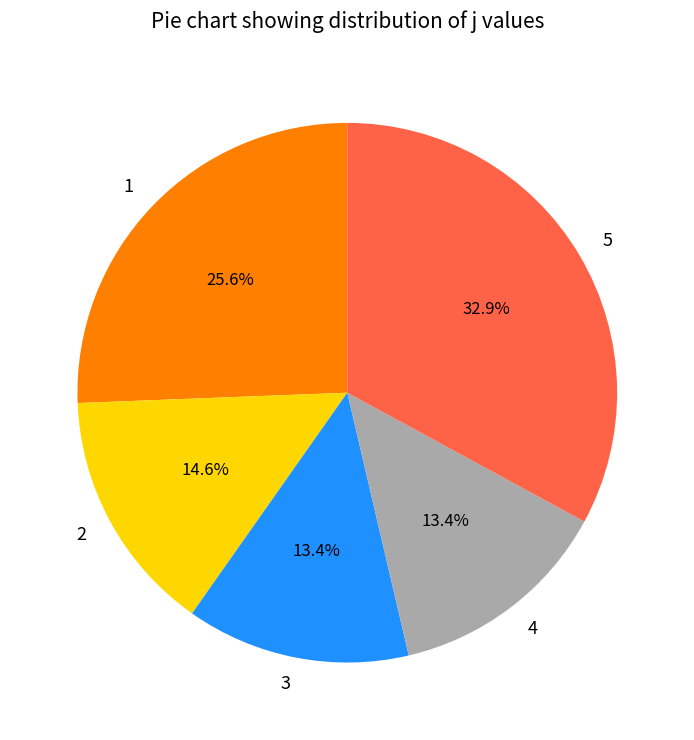

What is the largest slice in the pie chart?

5